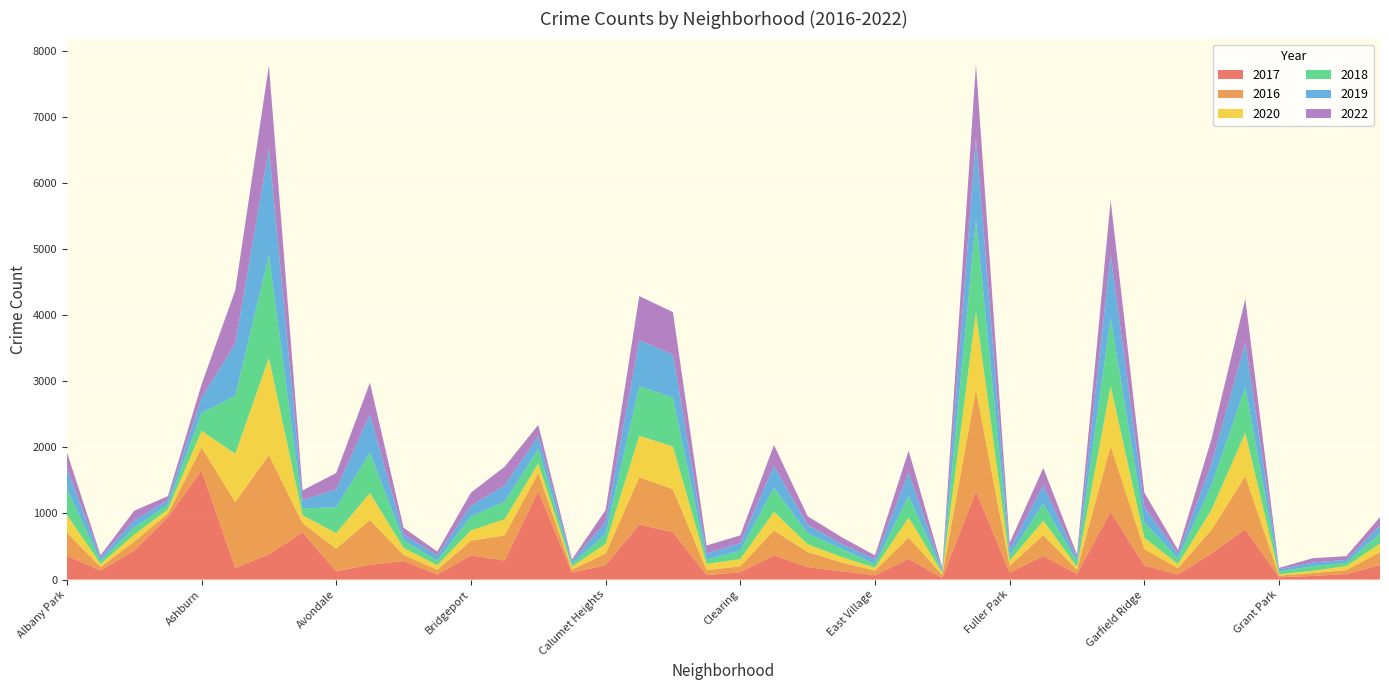

Reading left to right, list all the values displayed in this chart.

2017: Albany Park=359	Andersonville=139	Archer Heights=438	Armour Square=943	Ashburn=1650	Auburn Gresham=175	Austin=384	Avalon Park=713	Avondale=125	Belmont Cragin=225	Beverly=279	Boystown=76	Bridgeport=367	Brighton Park=287	Bucktown=1338	Burnside=106	Calumet Heights=218	Chatham=834	Chicago Lawn=717	Chinatown=67	Clearing=111	Douglas=367	Dunning=188	East Side=127	East Village=65	Edgewater=314	Edison Park=26	Englewood=1338	Fuller Park=106	Gage Park=358	Galewood=85	Garfield Park=1026	Garfield Ridge=214	Gold Coast=75	Grand Boulevard=399	Grand Crossing=762	Grant Park=34	Greektown=56	Hegewisch=84	Hermosa=220
2016: Albany Park=353	Andersonville=51	Archer Heights=137	Armour Square=57	Ashburn=349	Auburn Gresham=998	Austin=1502	Avalon Park=141	Avondale=342	Belmont Cragin=676	Beverly=94	Boystown=72	Bridgeport=220	Brighton Park=382	Bucktown=274	Burnside=44	Calumet Heights=175	Chatham=716	Chicago Lawn=650	Chinatown=75	Clearing=91	Douglas=377	Dunning=230	East Side=131	East Village=72	Edgewater=322	Edison Park=46	Englewood=1531	Fuller Park=104	Gage Park=315	Galewood=65	Garfield Park=994	Garfield Ridge=249	Gold Coast=97	Grand Boulevard=357	Grand Crossing=804	Grant Park=25	Greektown=43	Hegewisch=59	Hermosa=195
2020: Albany Park=269	Andersonville=47	Archer Heights=106	Armour Square=63	Ashburn=252	Auburn Gresham=731	Austin=1469	Avalon Park=119	Avondale=237	Belmont Cragin=408	Beverly=106	Boystown=70	Bridgeport=157	Brighton Park=245	Bucktown=146	Burnside=46	Calumet Heights=149	Chatham=627	Chicago Lawn=647	Chinatown=95	Clearing=109	Douglas=283	Dunning=117	East Side=86	East Village=43	Edgewater=303	Edison Park=25	Englewood=1181	Fuller Park=76	Gage Park=219	Galewood=42	Garfield Park=909	Garfield Ridge=170	Gold Coast=62	Grand Boulevard=304	Grand Crossing=655	Grant Park=21	Greektown=34	Hegewisch=62	Hermosa=130
2018: Albany Park=391	Andersonville=44	Archer Heights=106	Armour Square=71	Ashburn=268	Auburn Gresham=877	Austin=1554	Avalon Park=105	Avondale=391	Belmont Cragin=610	Beverly=113	Boystown=68	Bridgeport=211	Brighton Park=264	Bucktown=222	Burnside=41	Calumet Heights=145	Chatham=748	Chicago Lawn=740	Chinatown=66	Clearing=126	Douglas=364	Dunning=164	East Side=125	East Village=55	Edgewater=327	Edison Park=26	Englewood=1397	Fuller Park=79	Gage Park=256	Galewood=77	Garfield Park=1030	Garfield Ridge=230	Gold Coast=87	Grand Boulevard=375	Grand Crossing=696	Grant Park=41	Greektown=70	Hegewisch=49	Hermosa=154
2019: Albany Park=307	Andersonville=56	Archer Heights=110	Armour Square=68	Ashburn=235	Auburn Gresham=789	Austin=1616	Avalon Park=127	Avondale=273	Belmont Cragin=578	Beverly=93	Boystown=77	Bridgeport=166	Brighton Park=245	Bucktown=194	Burnside=42	Calumet Heights=183	Chatham=696	Chicago Lawn=651	Chinatown=91	Clearing=113	Douglas=329	Dunning=128	East Side=73	East Village=73	Edgewater=350	Edison Park=21	Englewood=1232	Fuller Park=95	Gage Park=274	Galewood=55	Garfield Park=961	Garfield Ridge=238	Gold Coast=68	Grand Boulevard=323	Grand Crossing=665	Grant Park=34	Greektown=55	Hegewisch=44	Hermosa=123
2022: Albany Park=247	Andersonville=31	Archer Heights=145	Armour Square=61	Ashburn=201	Auburn Gresham=808	Austin=1256	Avalon Park=145	Avondale=246	Belmont Cragin=483	Beverly=99	Boystown=61	Bridgeport=195	Brighton Park=284	Bucktown=167	Burnside=26	Calumet Heights=183	Chatham=669	Chicago Lawn=643	Chinatown=122	Clearing=119	Douglas=316	Dunning=132	East Side=103	East Village=58	Edgewater=335	Edison Park=35	Englewood=1118	Fuller Park=96	Gage Park=267	Galewood=55	Garfield Park=818	Garfield Ridge=216	Gold Coast=60	Grand Boulevard=378	Grand Crossing=665	Grant Park=22	Greektown=65	Hegewisch=56	Hermosa=124